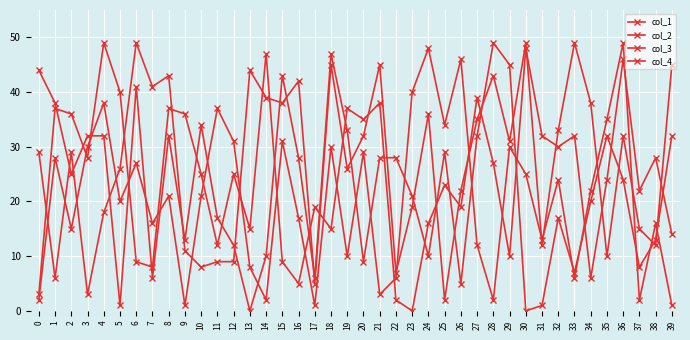

Rank the series at 25 from highest to lowest value.

col_4, col_3, col_2, col_1